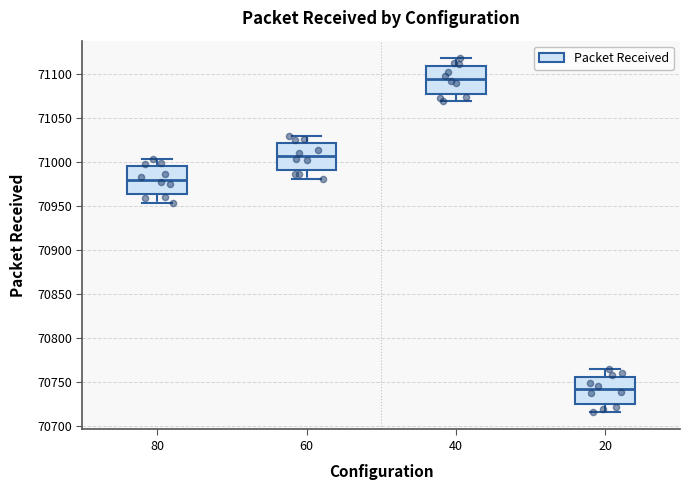

Where is the upper edge of the box at x = 40 on the y-axis? The values are not printed on the chart, so give them approximately, as read against the axis.

71110